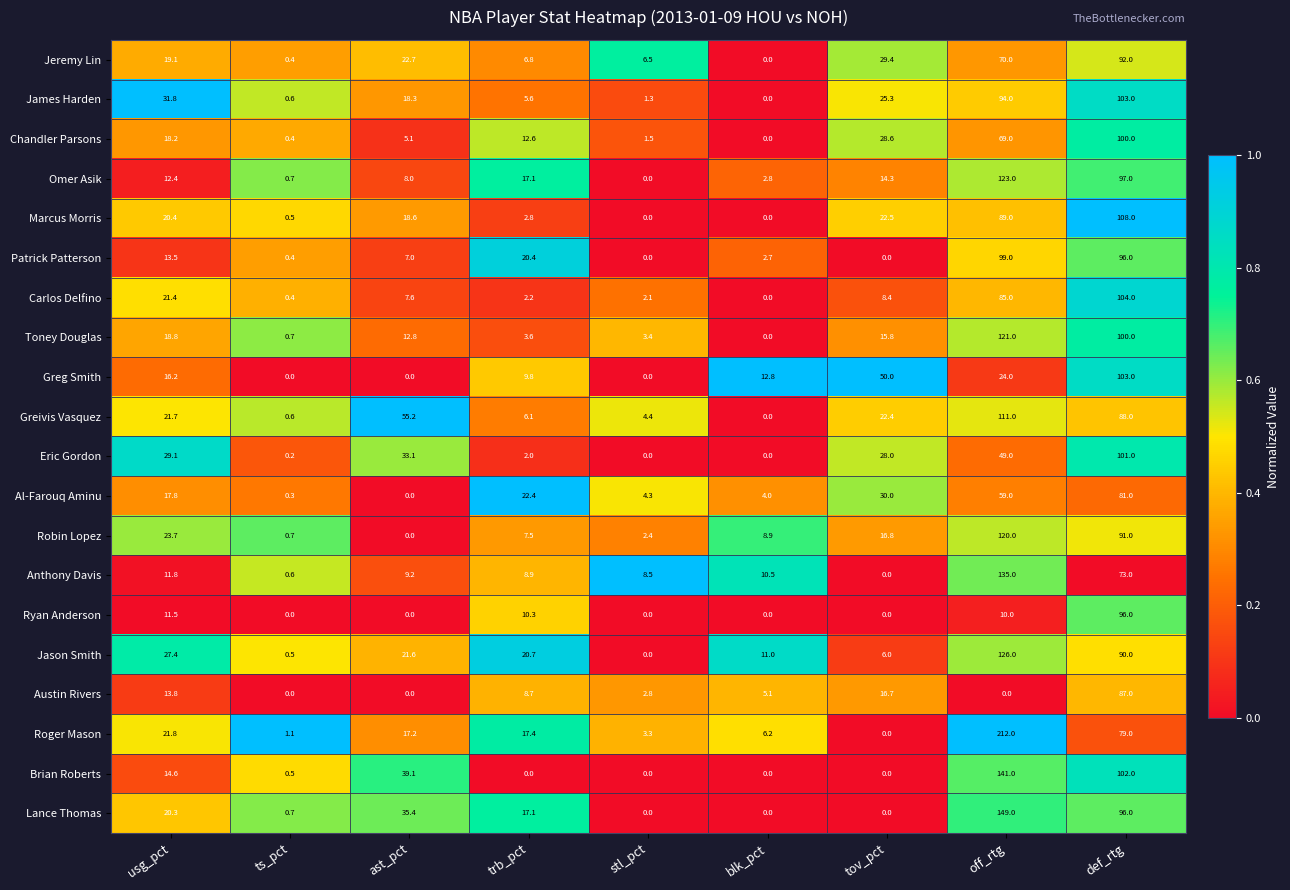

Where does the Greg Smith series first go above 12?

usg_pct